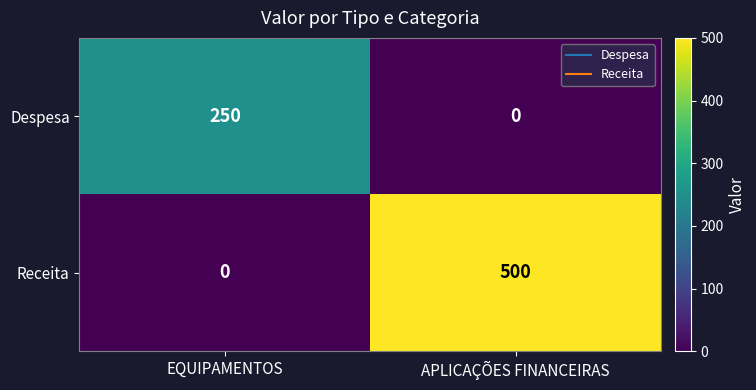

Reading left to right, what are all the values shown in this chart?

Despesa: EQUIPAMENTOS=250	APLICAÇÕES FINANCEIRAS=0
Receita: EQUIPAMENTOS=0	APLICAÇÕES FINANCEIRAS=500